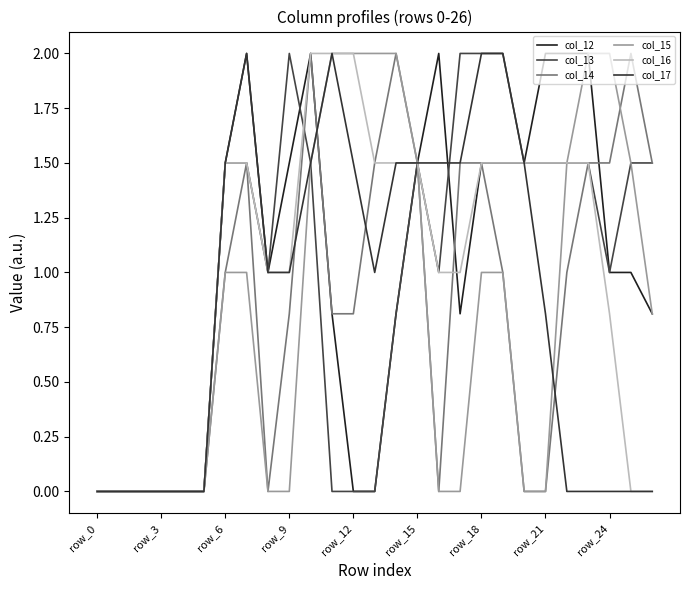

Is this an area chart (filled region under the line)?

No